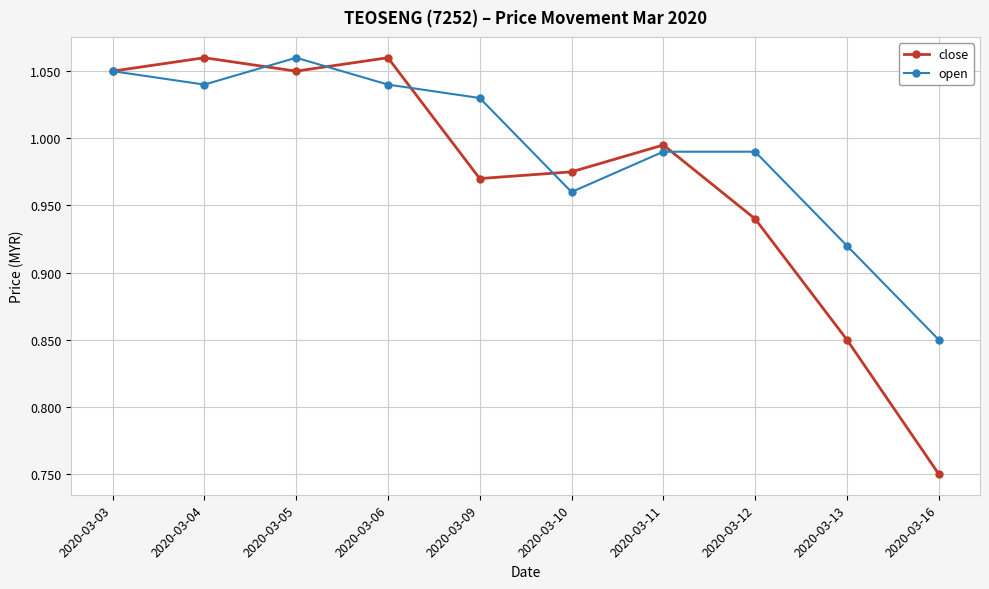

At 2020-03-10, list the series in order from largest to smallest.

close, open